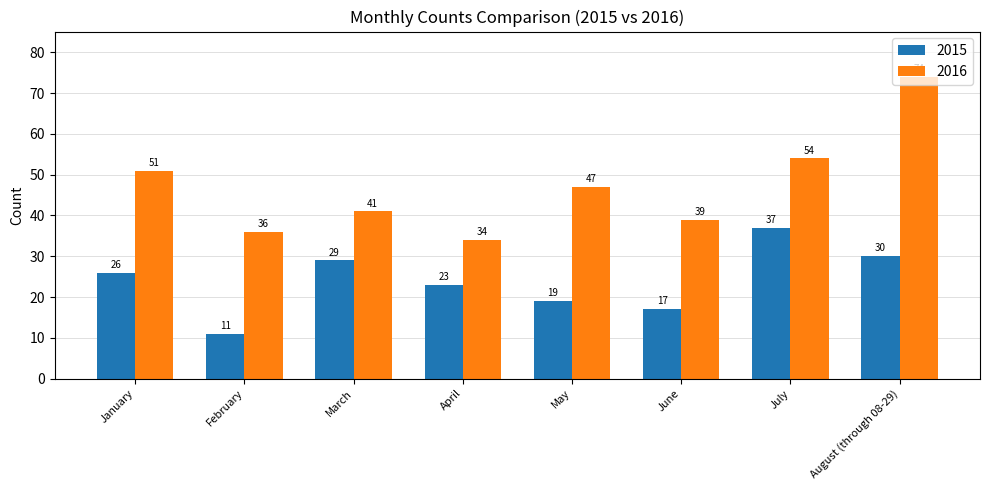

How many bars are there in total?

16